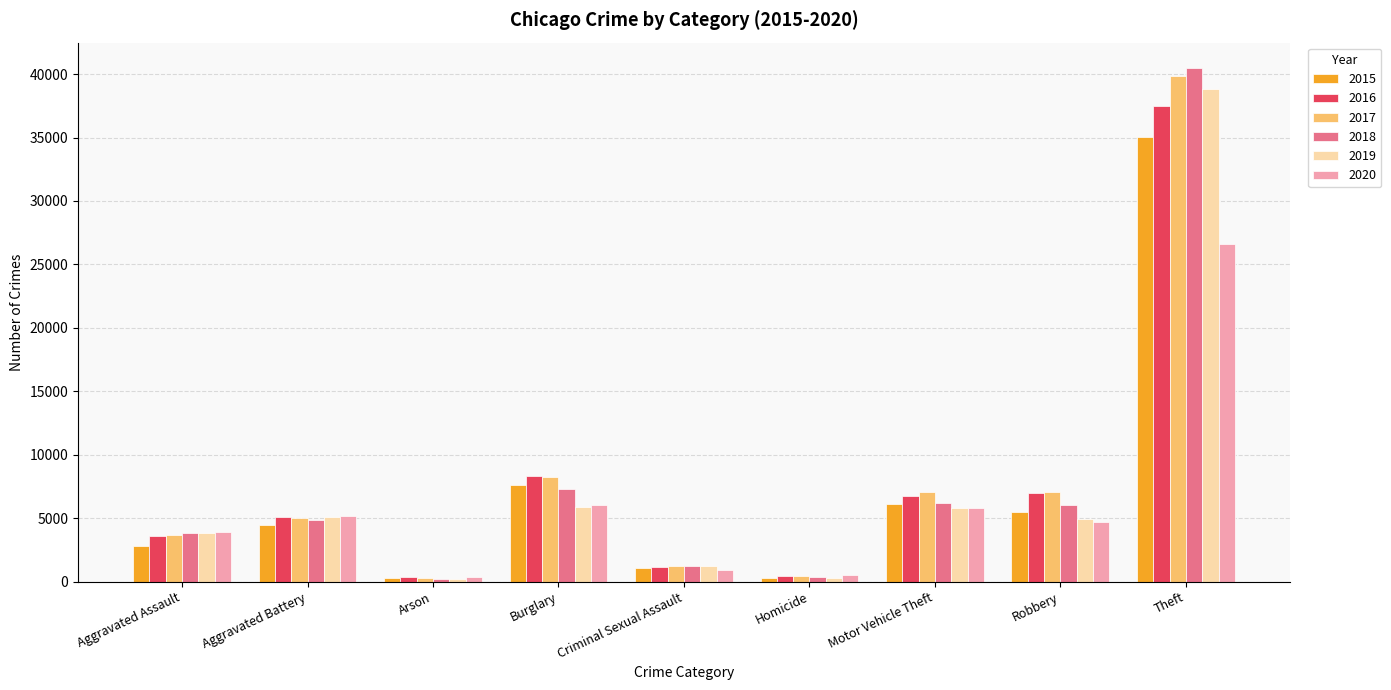

How many bars are there in each group?

6